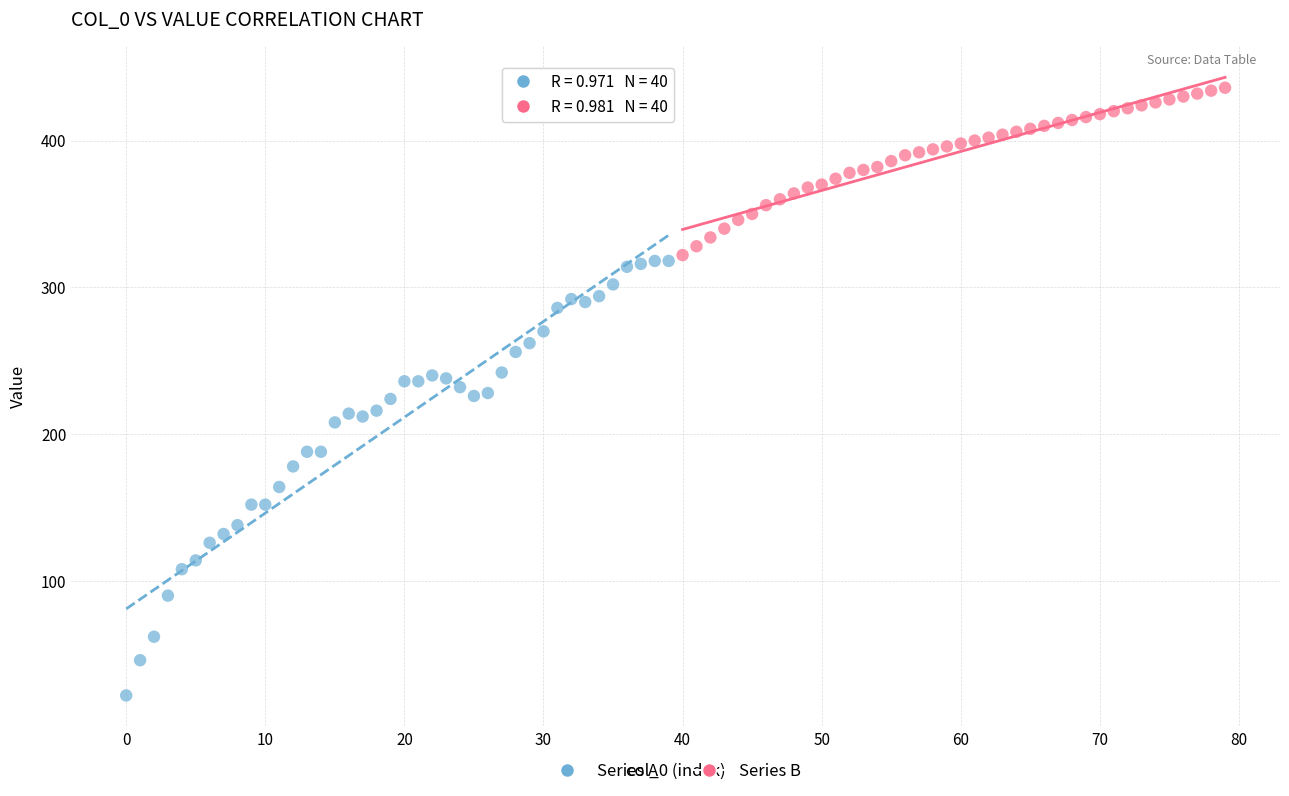

Which series has the widest spread of Y values?

Series A